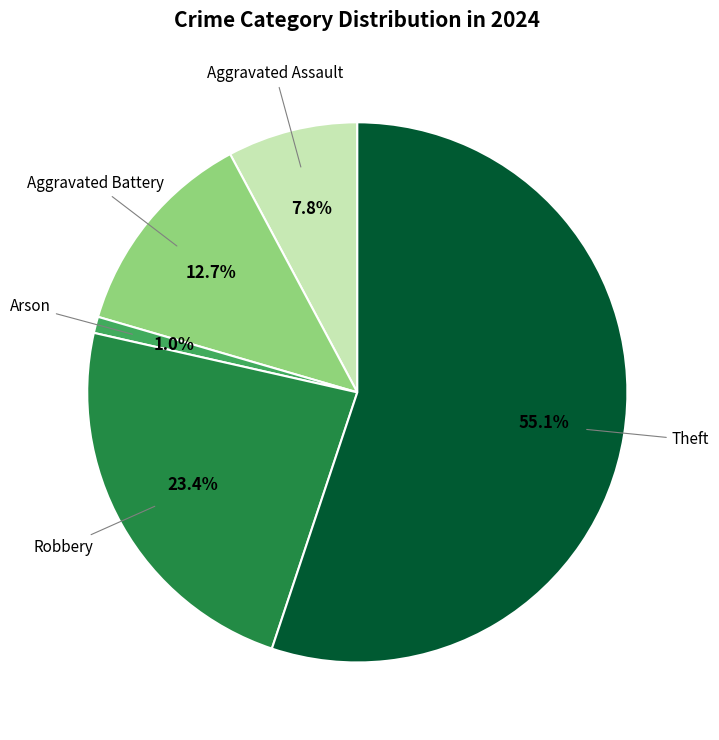

Does any single category account for the majority?

Yes